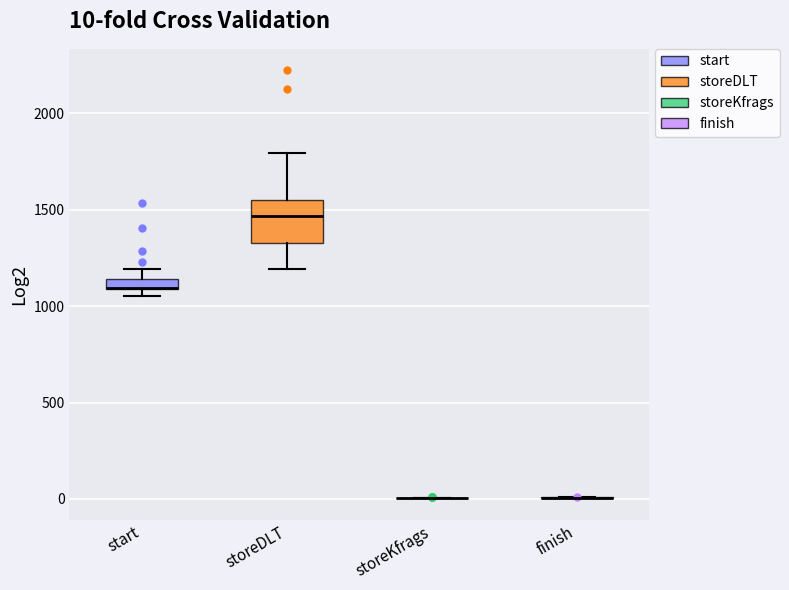

Which box is the tallest, from its lower edge to its upper edge?

storeDLT